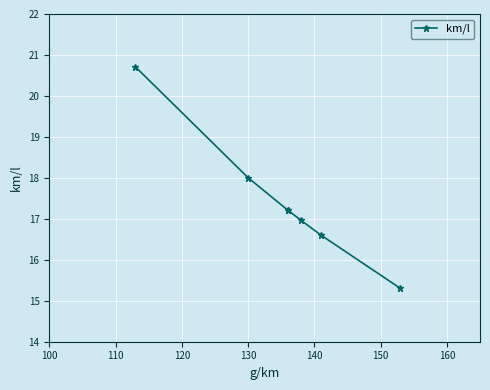

What is the greatest value displayed?

20.7